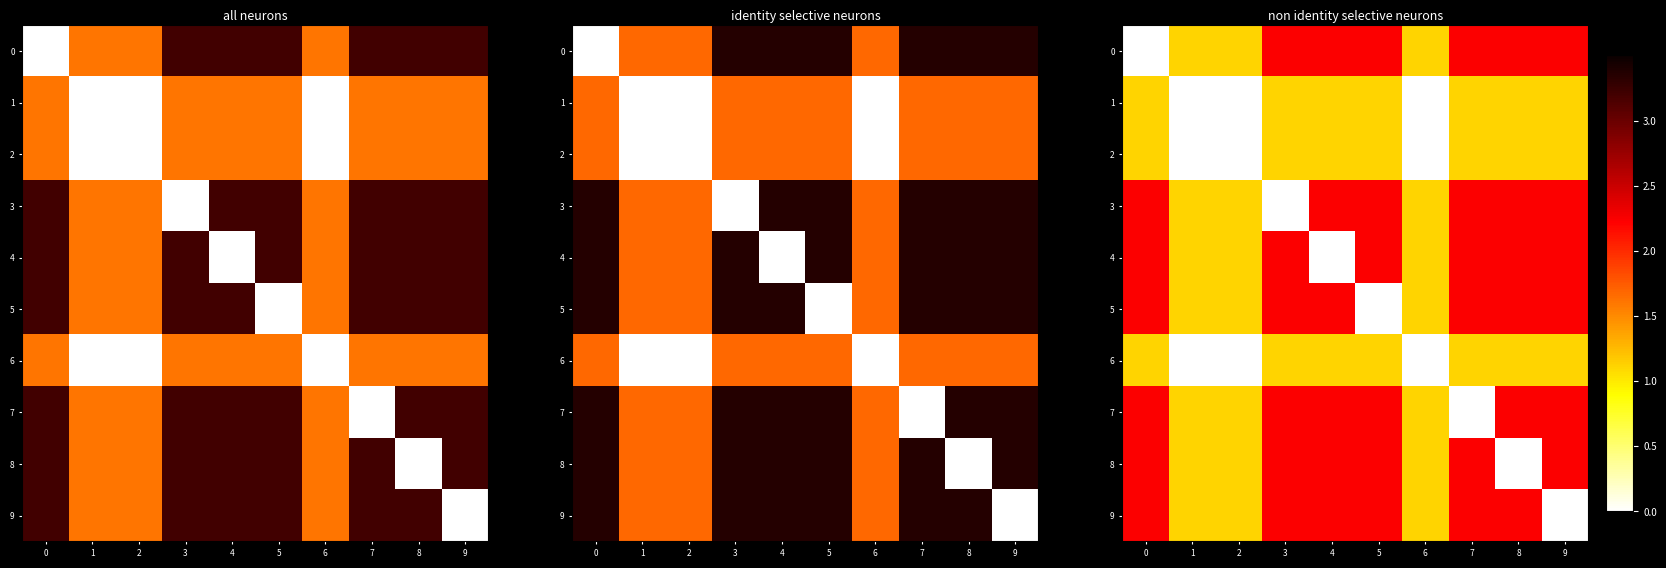

True or false: 1 has a value of 0.4 at 8.

False